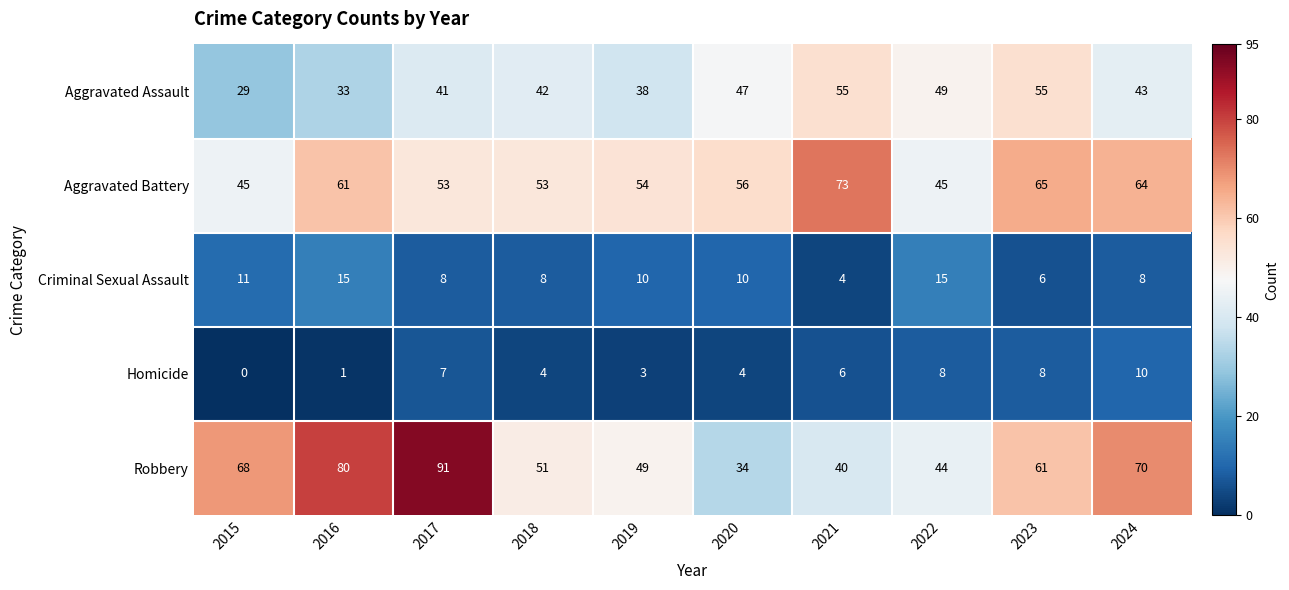

Which series has the largest range (max minus min)?

Robbery